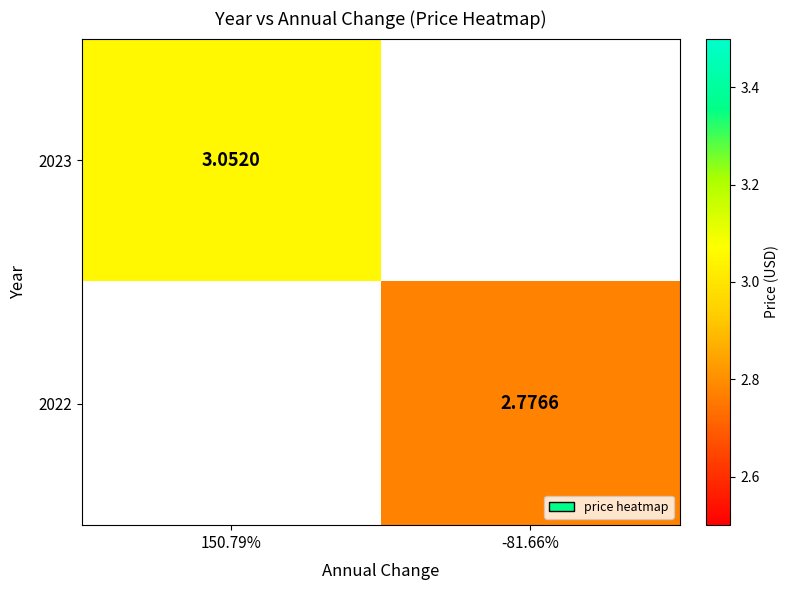

True or false: 2023 has a value of 2.0 at 150.79%.

False